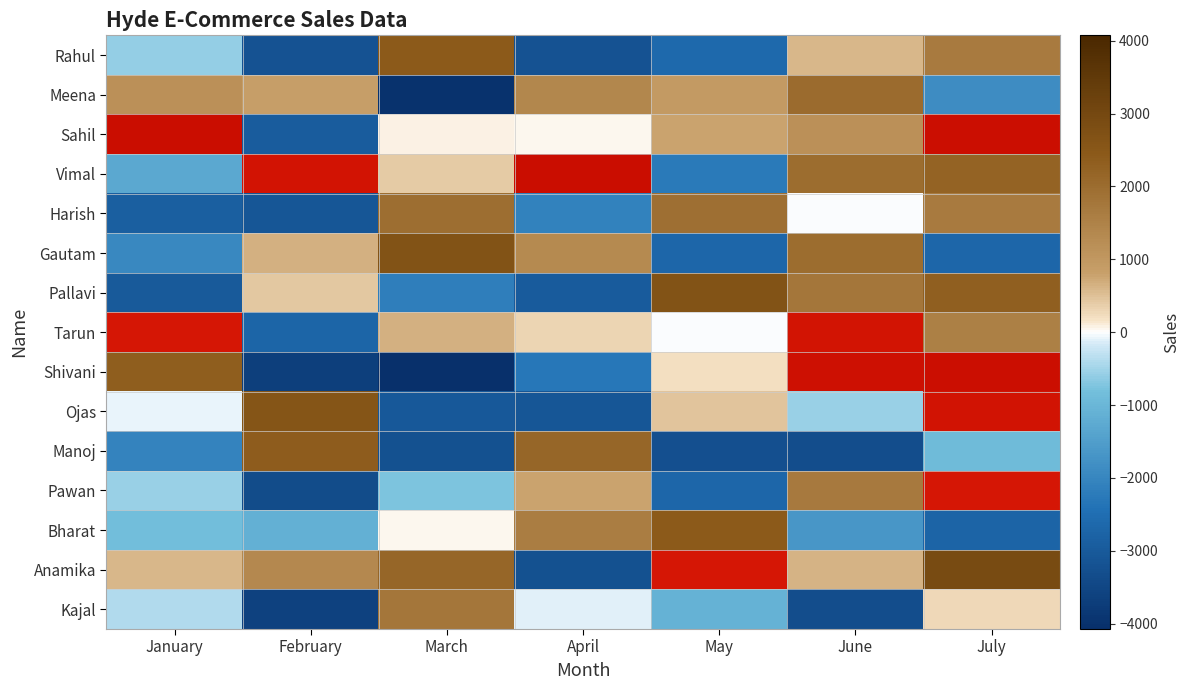

What is the average value of the Meena series?

68.6